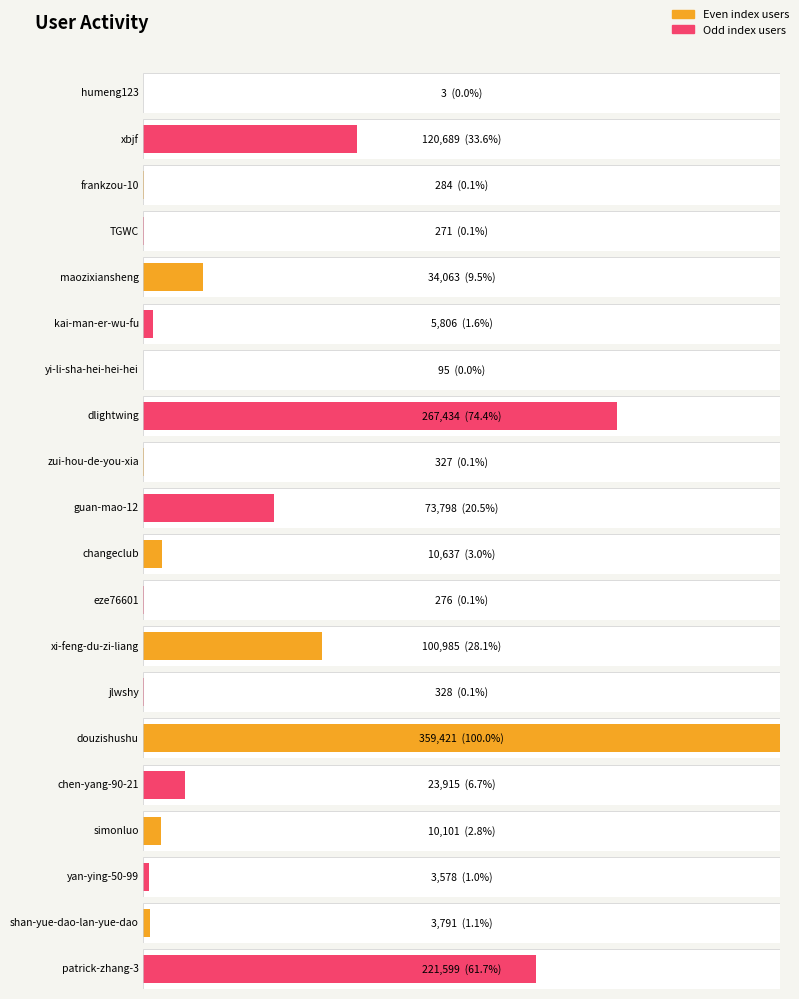

The chart shows a value of 14965 at changeclub. True or false?

False